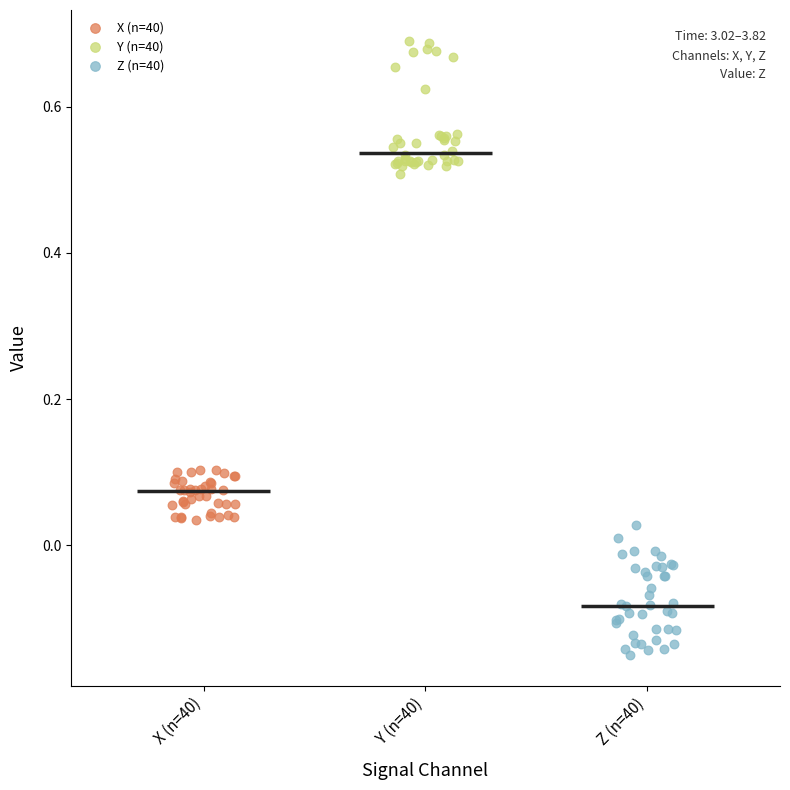

Which series contains the highest Y value?

Y (n=40)